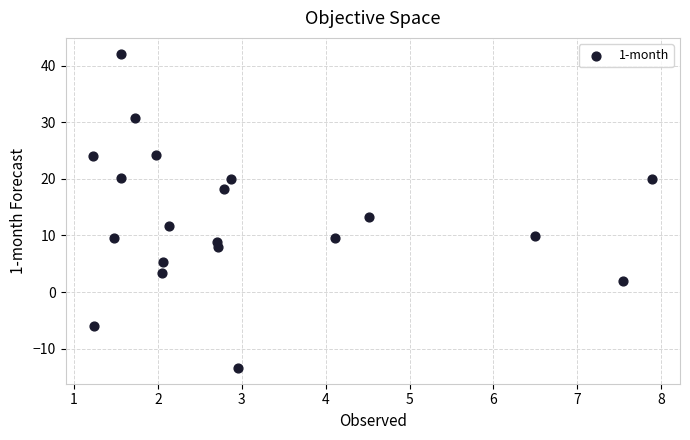

What is the range of Y values (max minus min)?

55.5